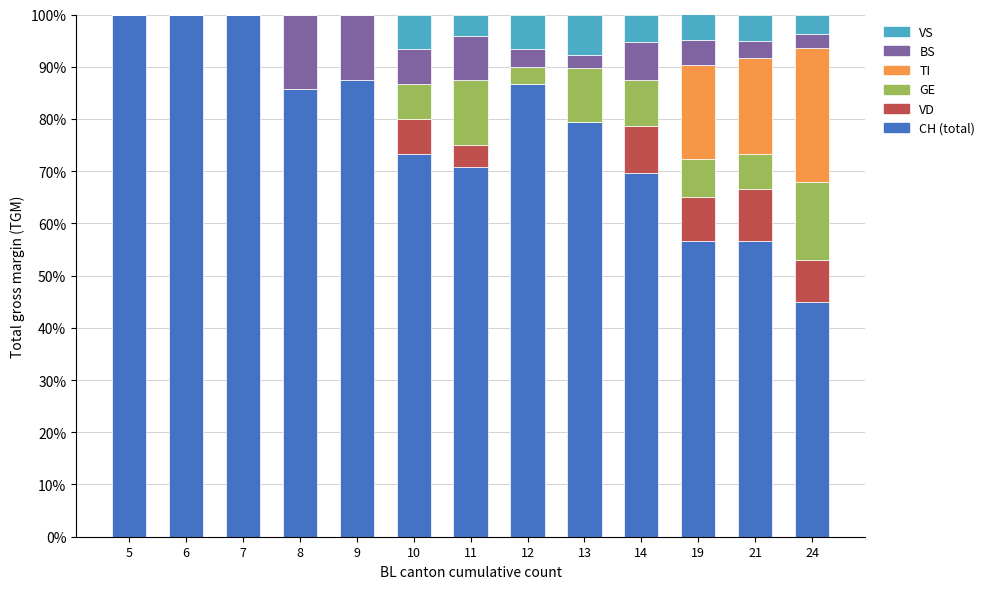

What is the total value across all series at 13?

100.0